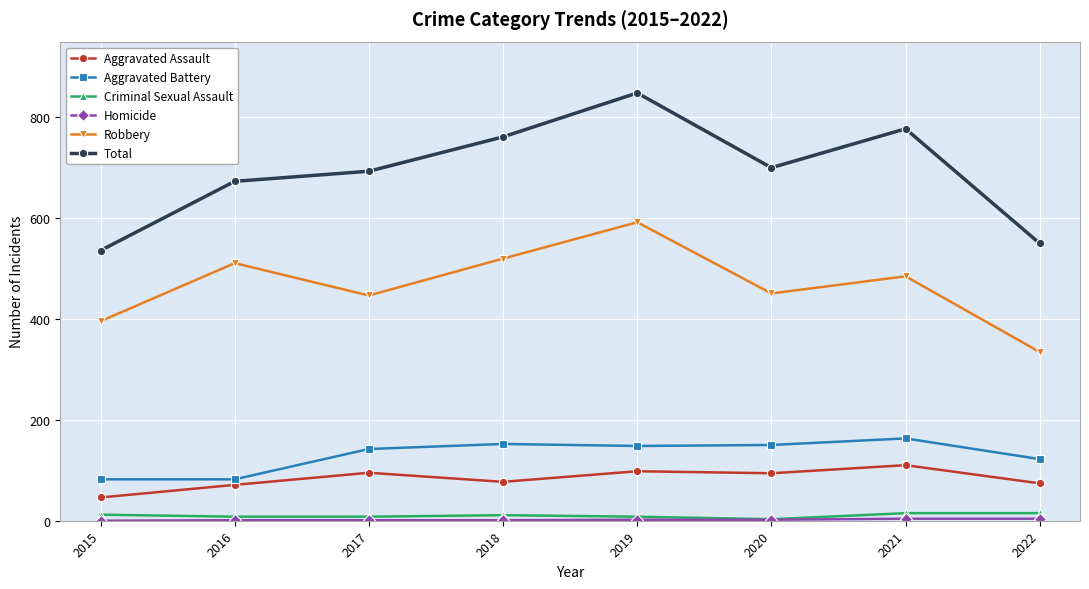

True or false: Total and Robbery intersect in this chart.

False